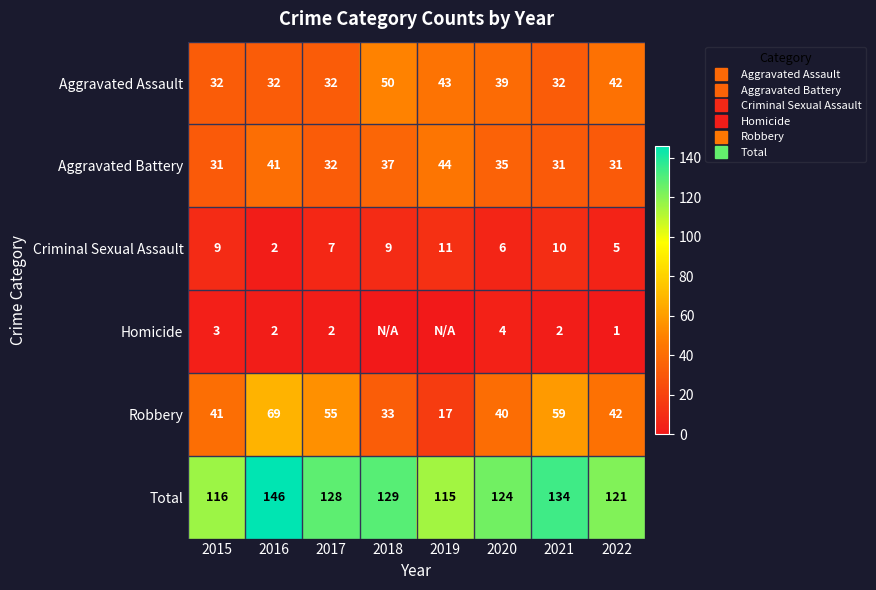

What is the sum of all Aggravated Battery values?

282